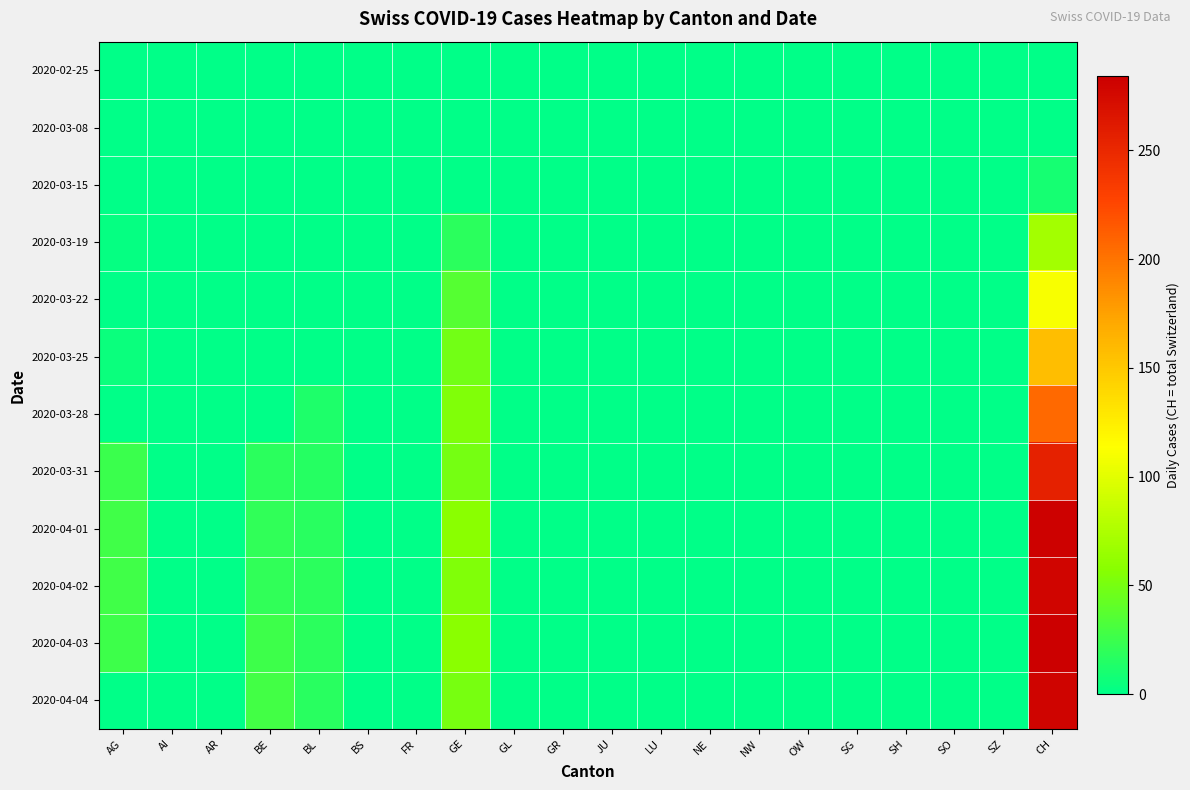

At AR, list the series in order from largest to smallest.

2020-02-25, 2020-03-08, 2020-03-15, 2020-03-19, 2020-03-22, 2020-03-25, 2020-03-28, 2020-03-31, 2020-04-01, 2020-04-02, 2020-04-03, 2020-04-04